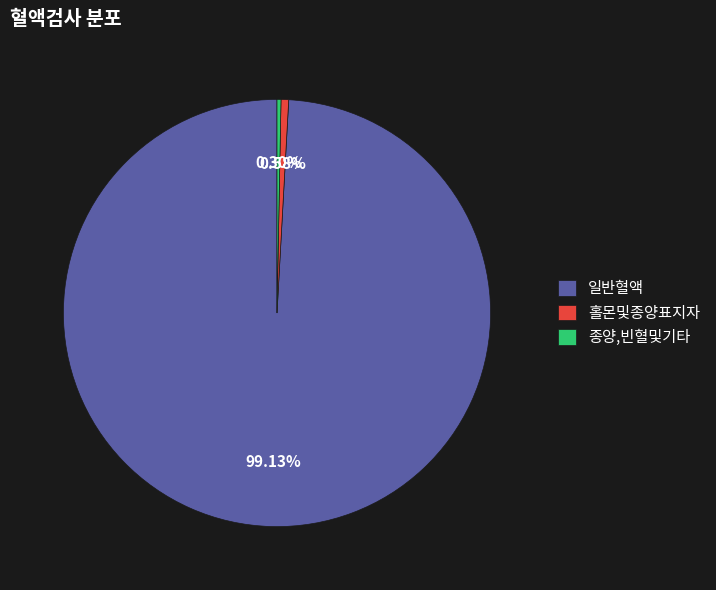

What portion of the pie excludes 종양,빈혈및기타?

99.7%